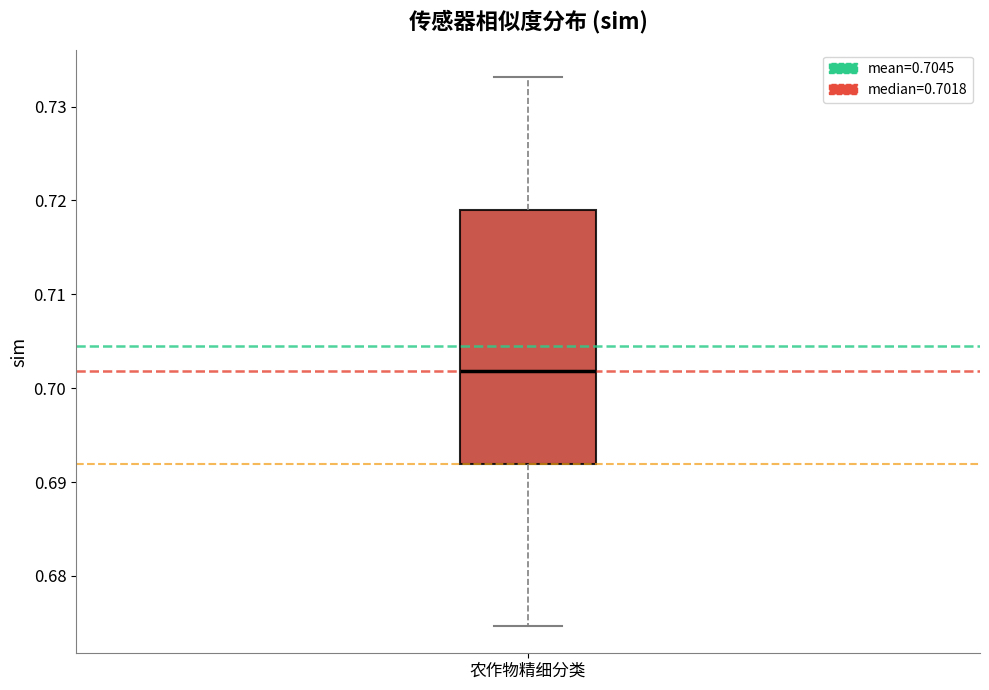

Where does the median line of the box for 农作物精细分类 sit on the y-axis? The values are not printed on the chart, so give them approximately, as read against the axis.

0.702